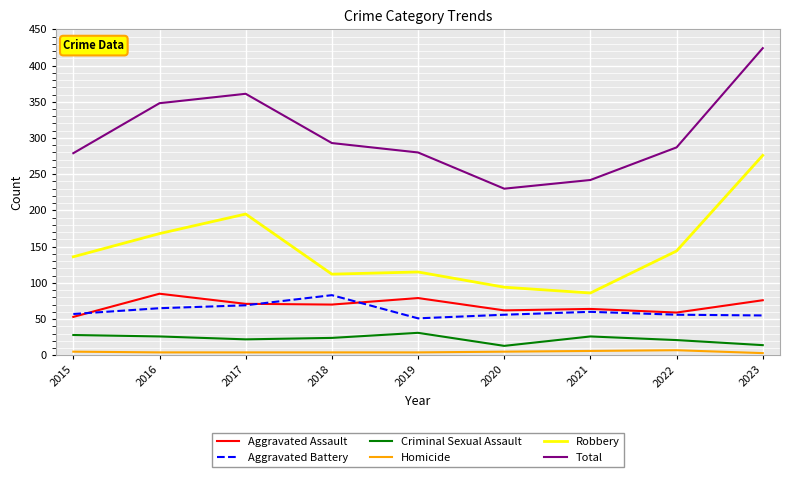

Which series changed the most between 2018 and 2020?

Total